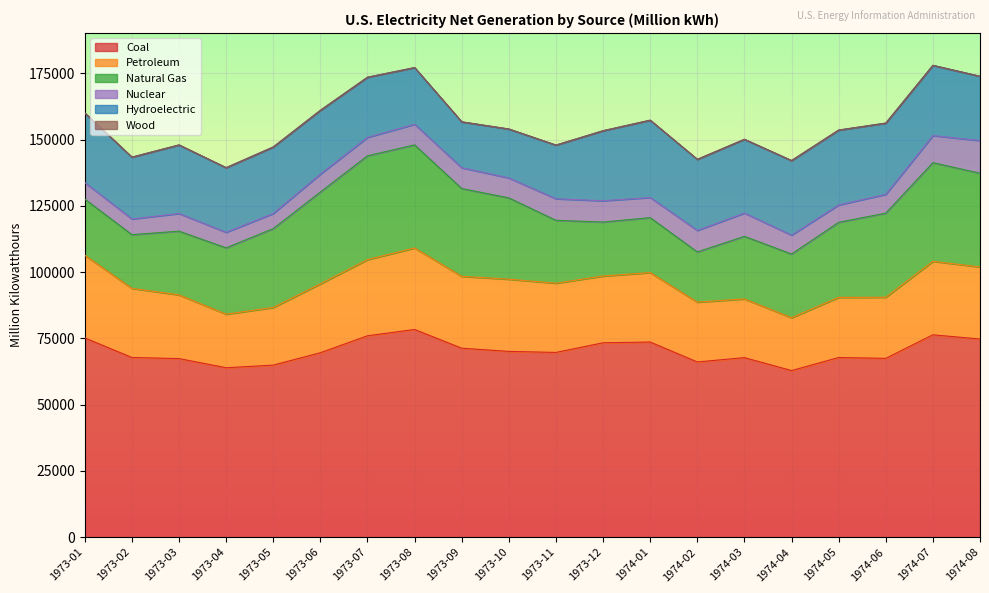

The Natural Gas series shows 21185.0 at 1973-01. True or false?

True